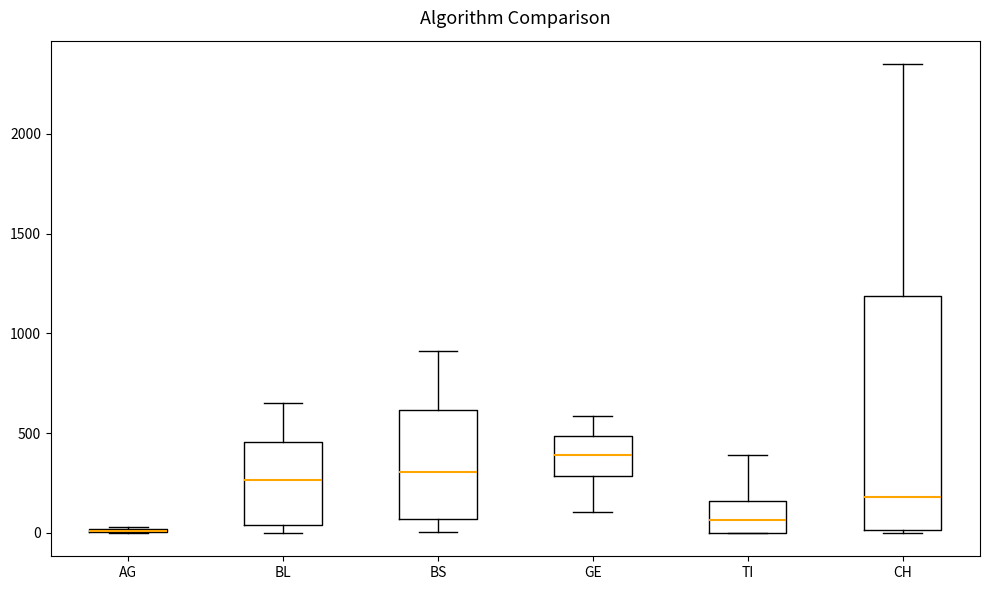

Reading left to right, read every box against the y-axis: the position of its median line, the range the box covers, and the ends of its whiskers. The values are not printed on the chart, so give them approximately, as read against the axis.

AG: box collapsed to a line at 0, whiskers 0 to 50
BL: median 250, box 50 to 450, whiskers 0 to 650
BS: median 300, box 50 to 600, whiskers 0 to 900
GE: median 400, box 300 to 500, whiskers 100 to 600
TI: median 50, box 0 to 150, whiskers 0 to 400
CH: median 200, box 0 to 1200, whiskers 0 to 2350